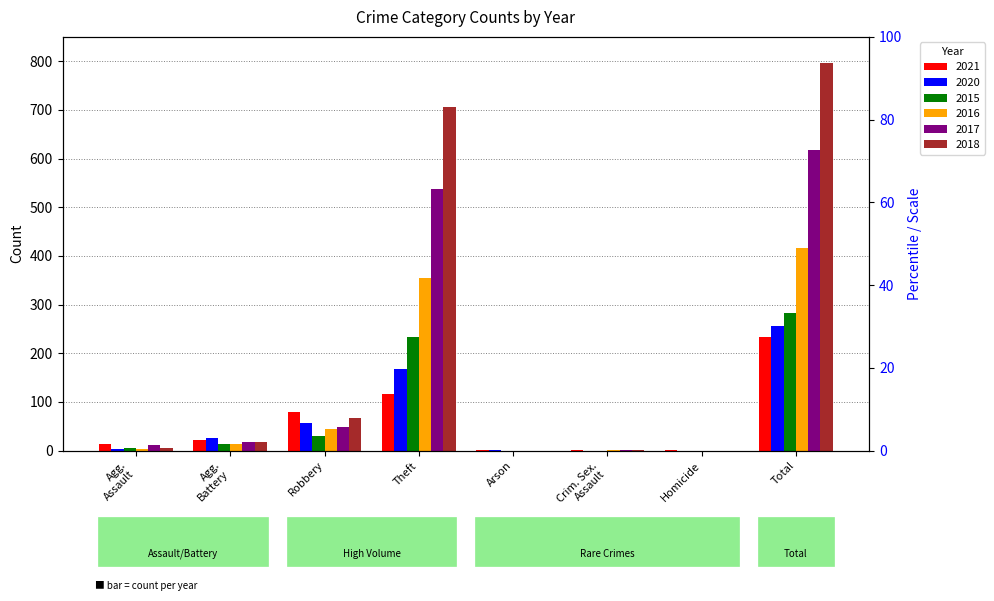

Rank the categories by 2018 value from lowest to highest.

Arson, Homicide, Crim. Sex. Assault, Agg. Assault, Agg. Battery, Robbery, Theft, Total